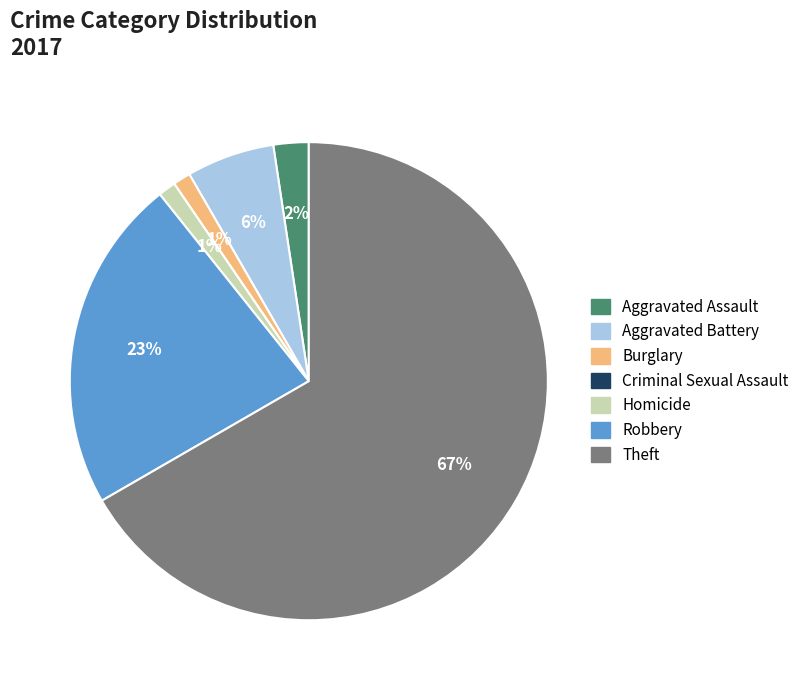

Does Theft account for over 50% of the chart?

Yes